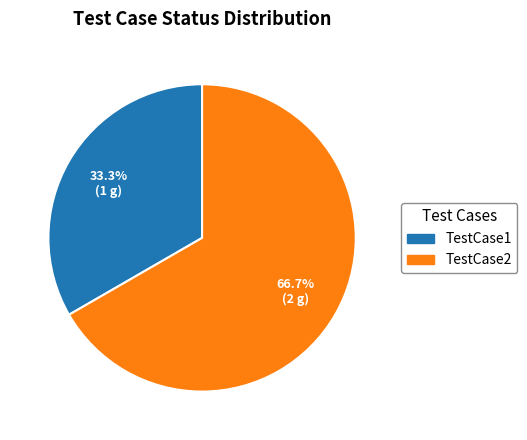

To the nearest percent, what is the difference between the largest and smallest slice percentages?

33%